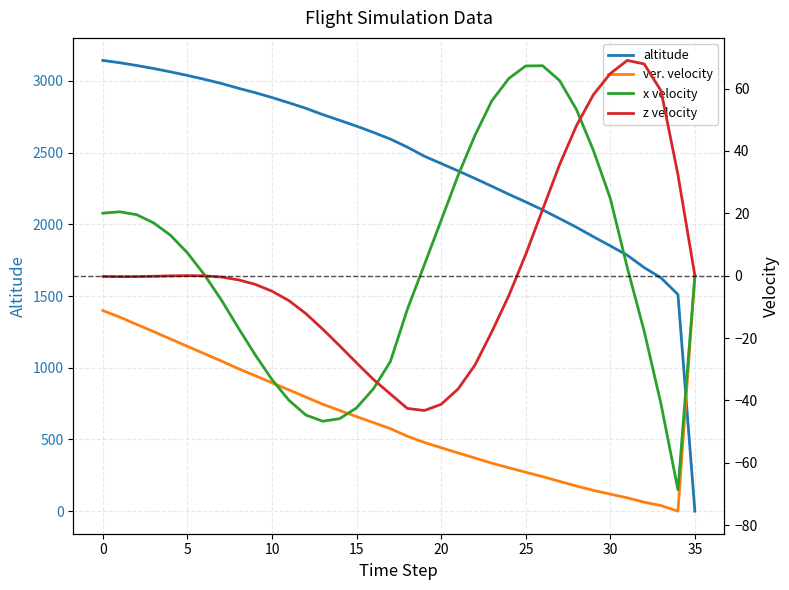

True or false: altitude and x velocity cross at least once.

False